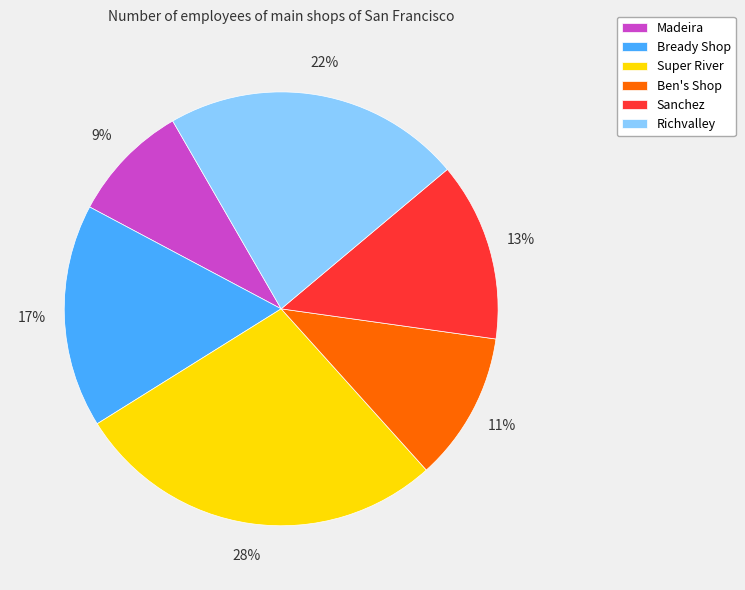

Combined, do Super River and Ben's Shop account for over 50%?

No